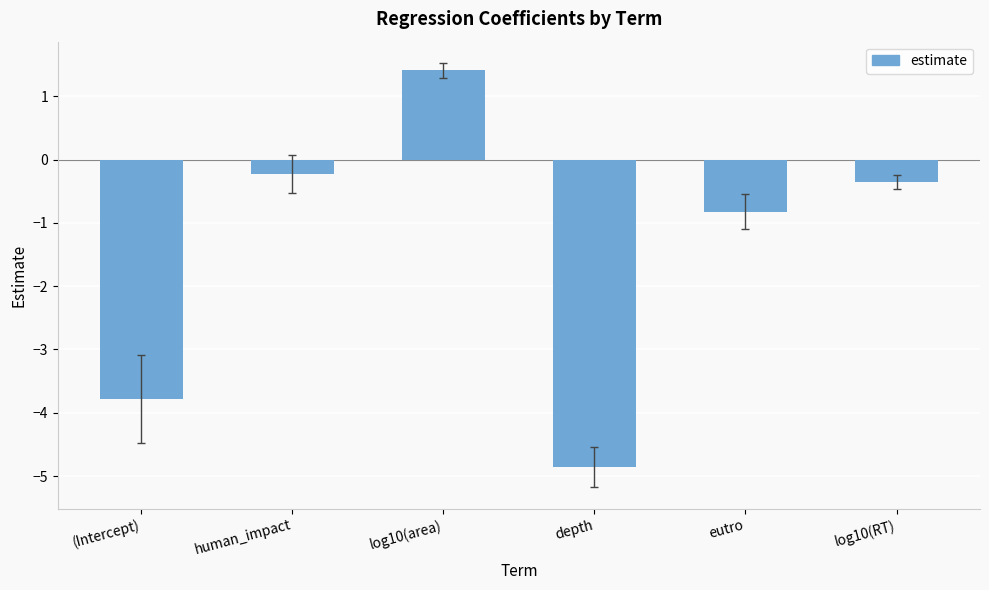

List the labels in order of value, smallest first.

depth, (Intercept), eutro, log10(RT), human_impact, log10(area)